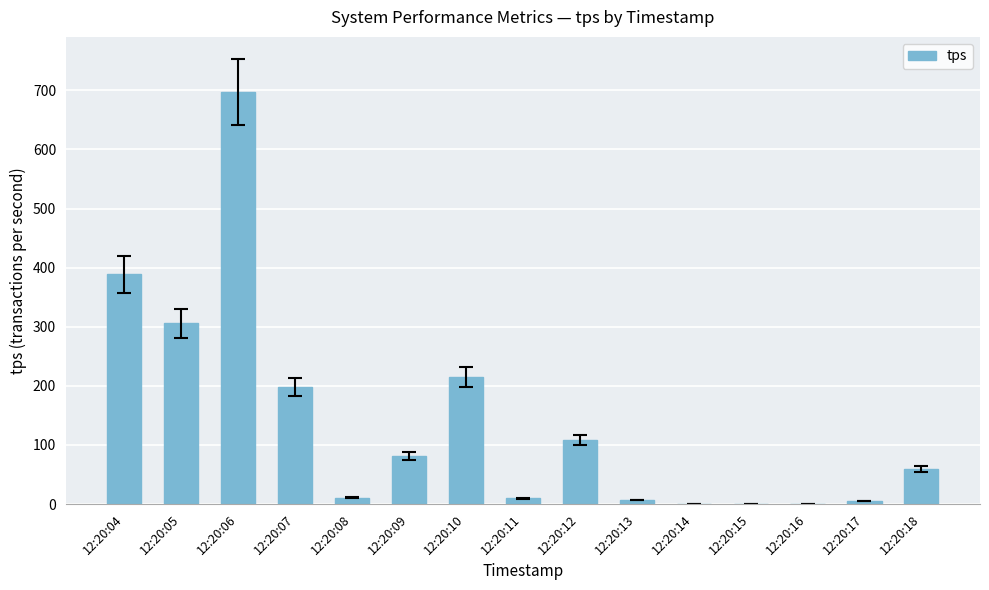

What is the greatest value displayed?

697